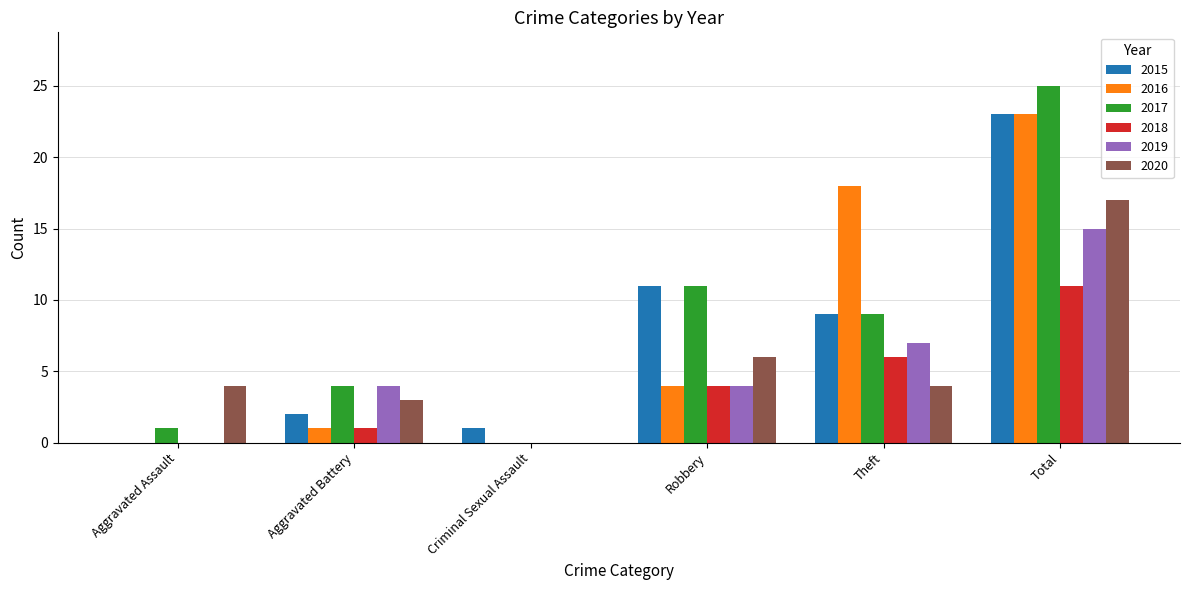

What are all the series names shown in the legend?

2015, 2016, 2017, 2018, 2019, 2020